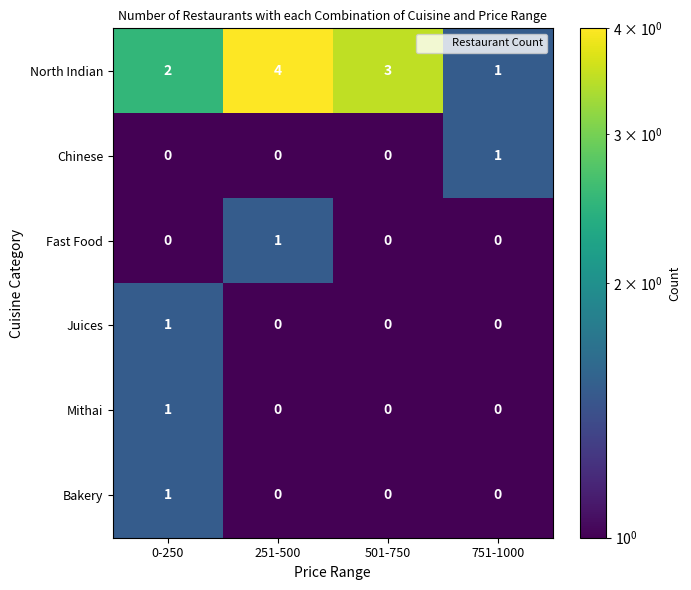

What is the maximum value shown in the chart?

4